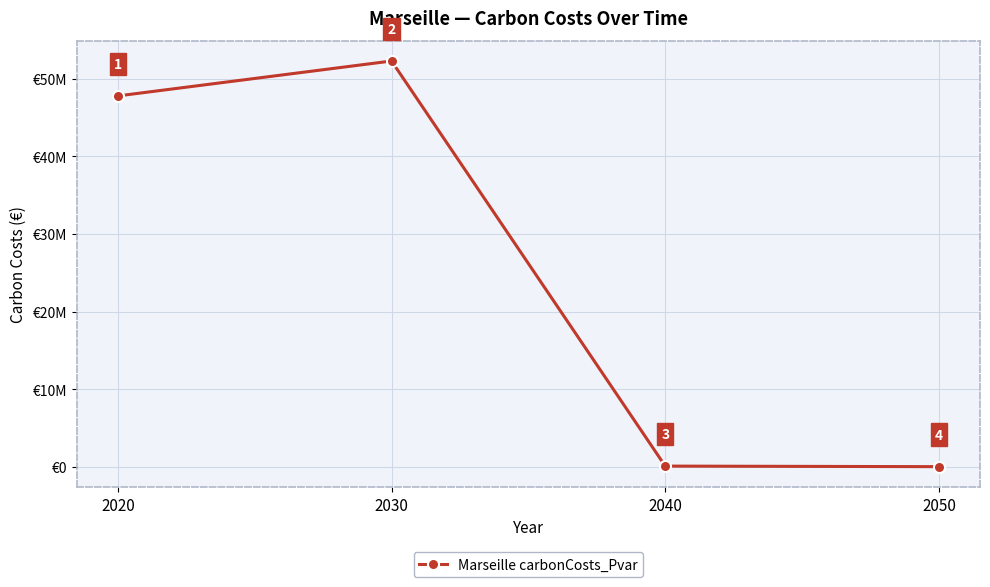

How many lines are shown in the chart?

1